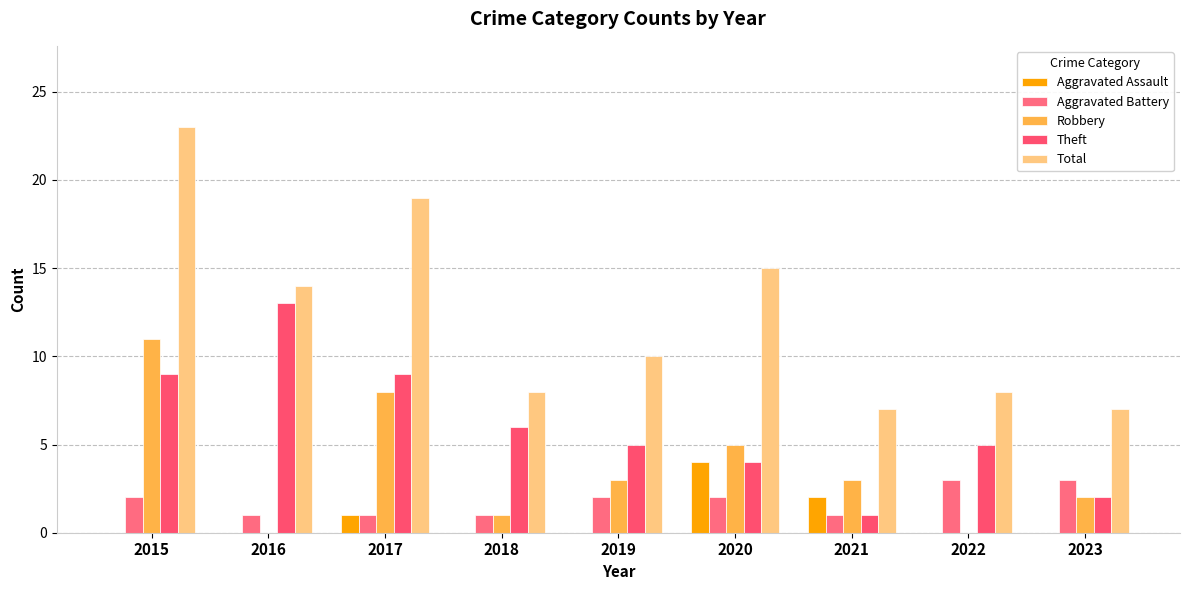

What is the total value across all series at 2018?

16